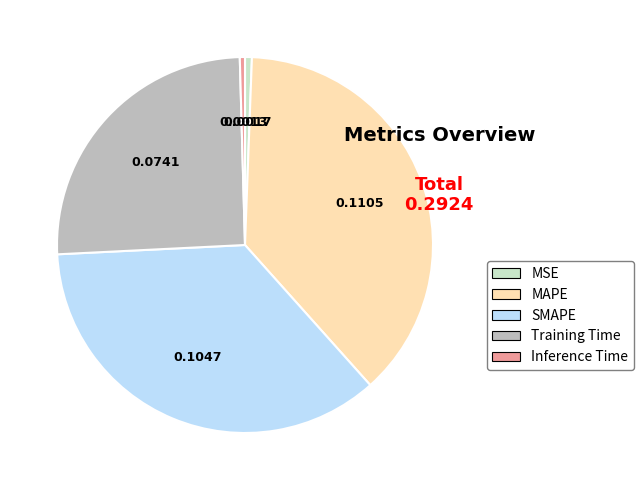

The MAPE slice represents 38% of the pie. True or false?

True